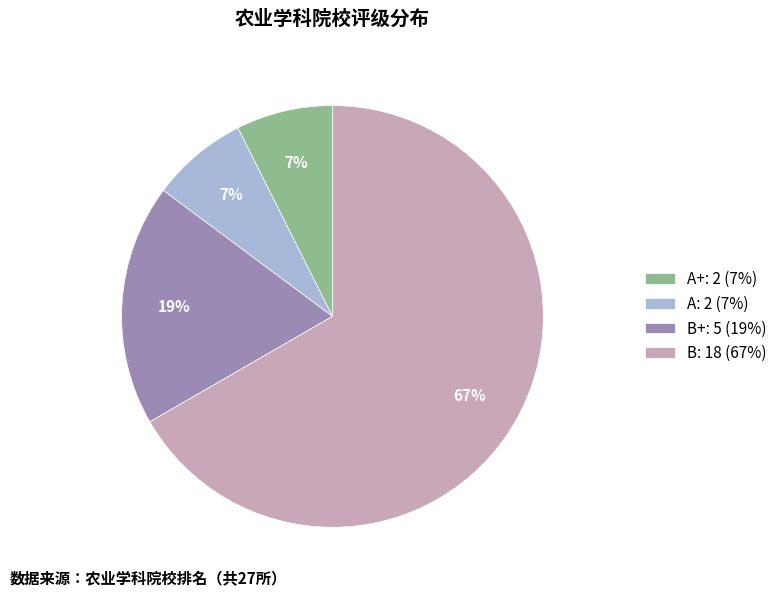

What is the largest slice in the pie chart?

B: 18 (67%)